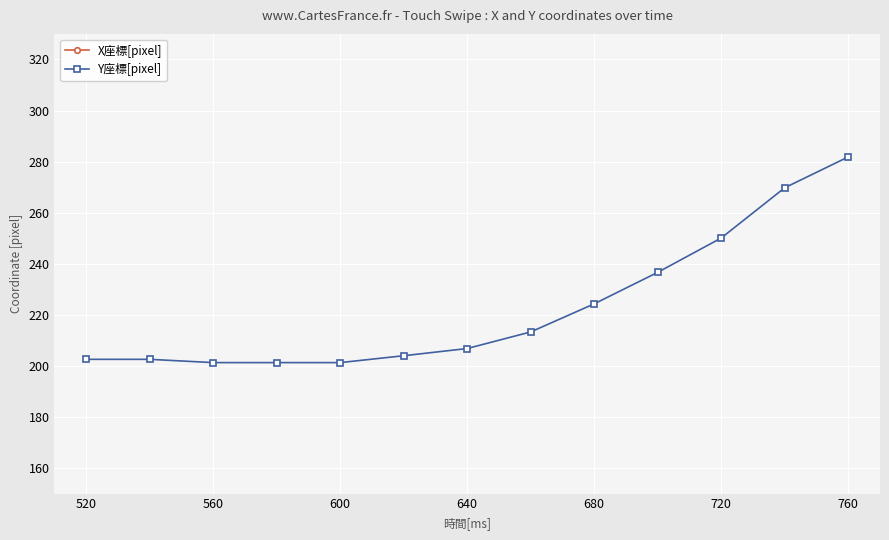

What is the minimum value for Y座標[pixel]?

201.3